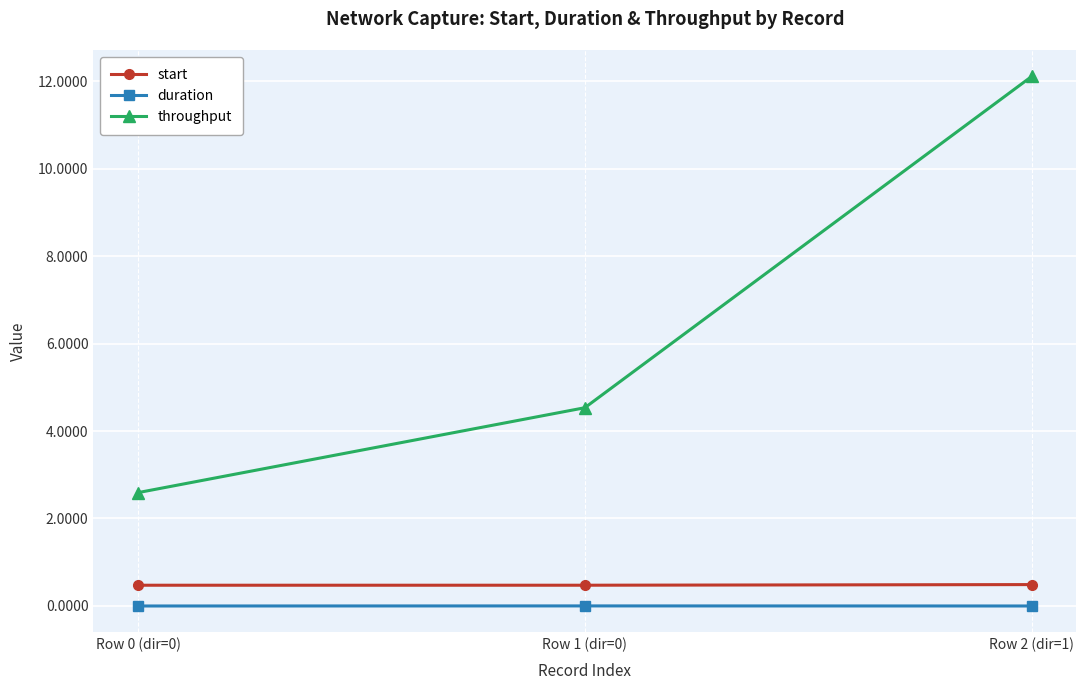

What is the maximum value shown in the chart?

12.1